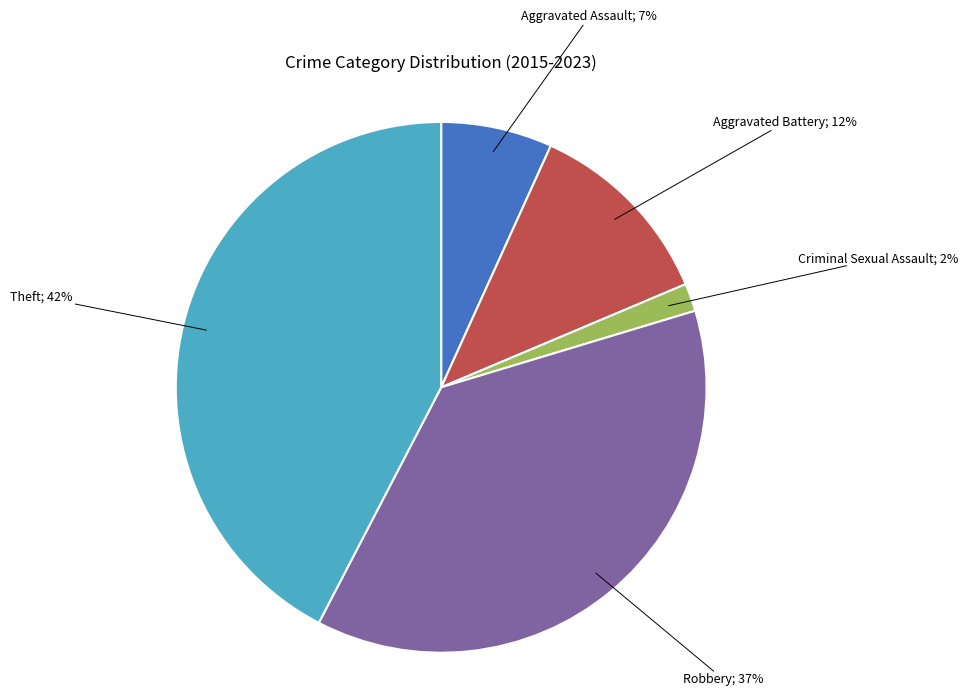

To the nearest percent, what is the combined percentage of Theft and Aggravated Battery?

54%